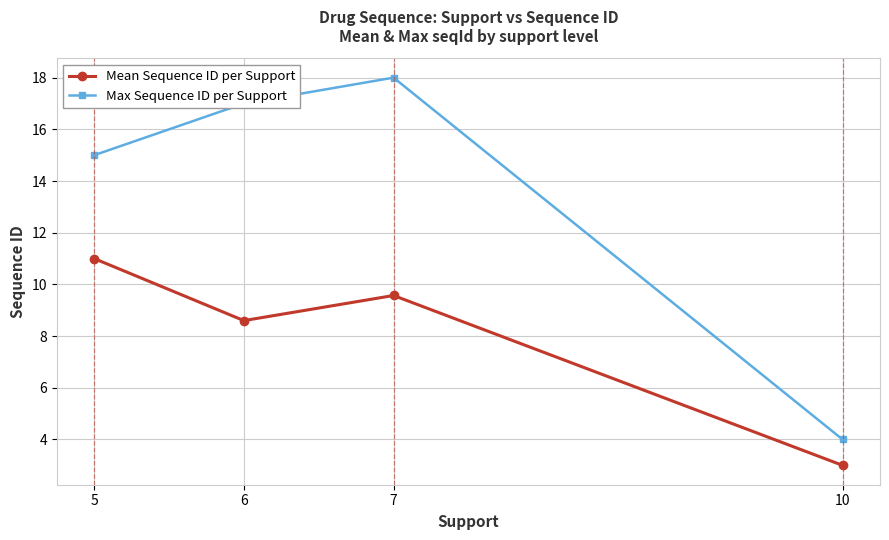

True or false: Max Sequence ID per Support has more than 0 points higher than both neighbors.

True